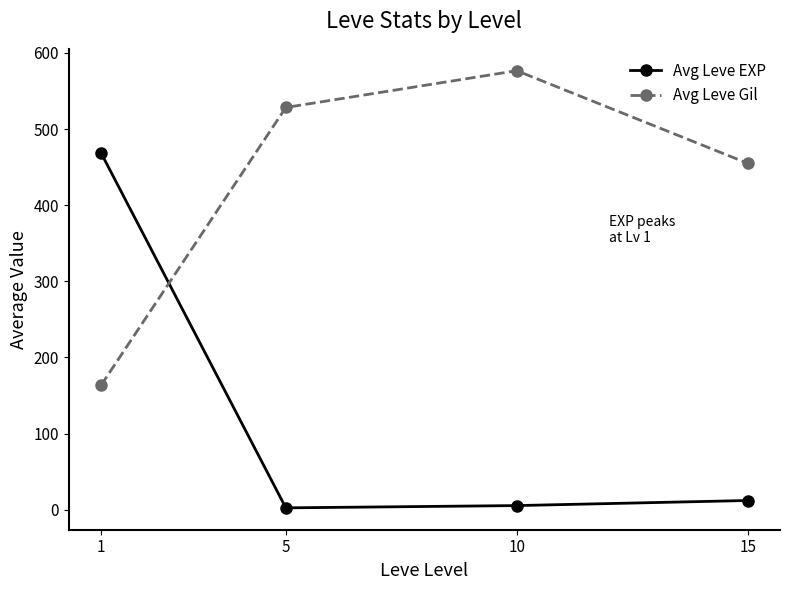

List the series in order of their peak value, highest first.

Avg Leve Gil, Avg Leve EXP